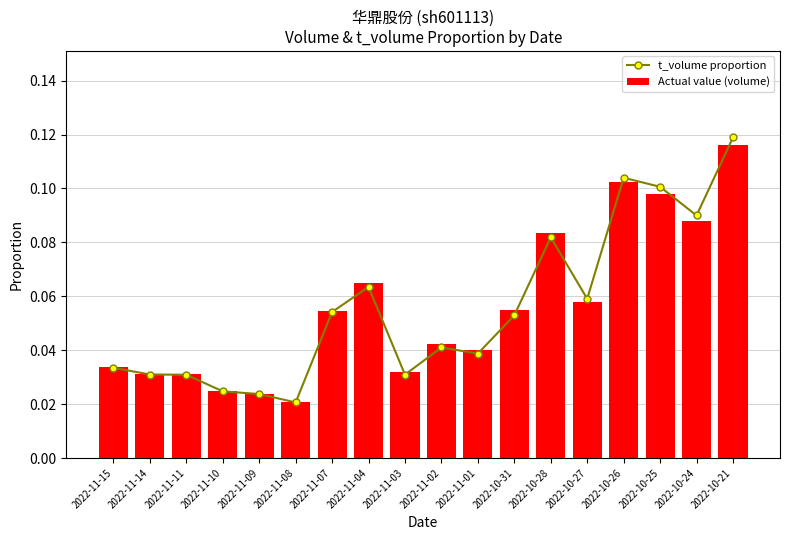

What is the sum of all Actual value (volume) values?

1.0